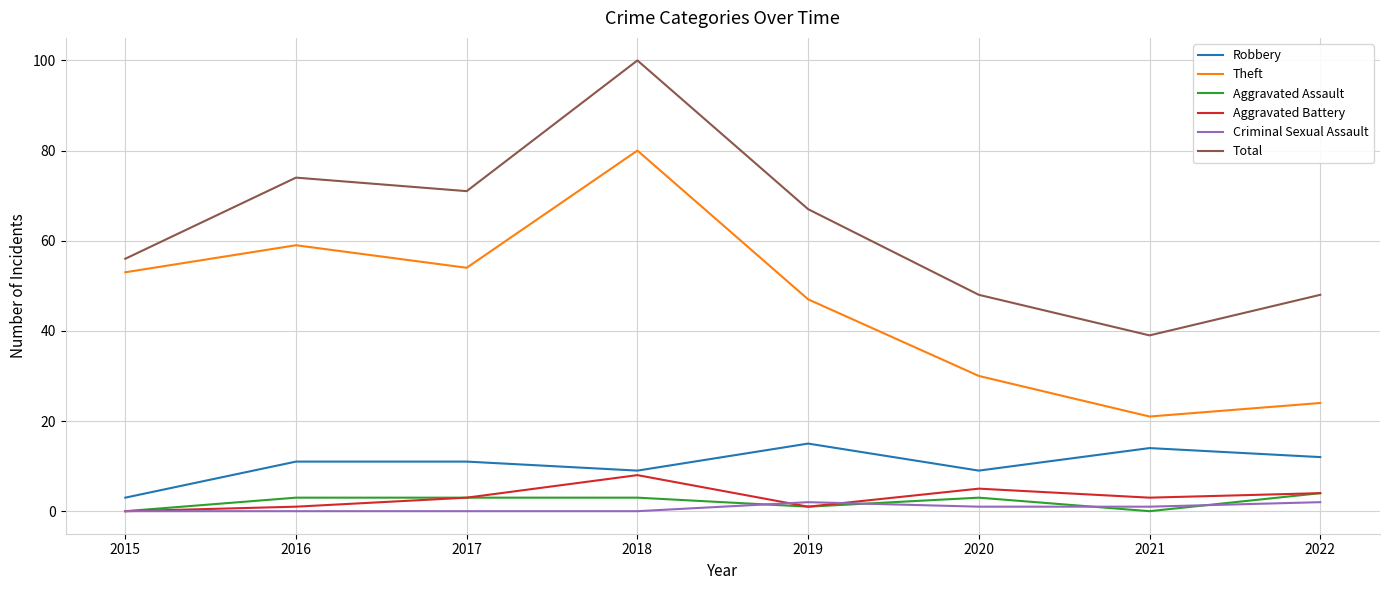

The Aggravated Battery series shows 1 at 2016. True or false?

True